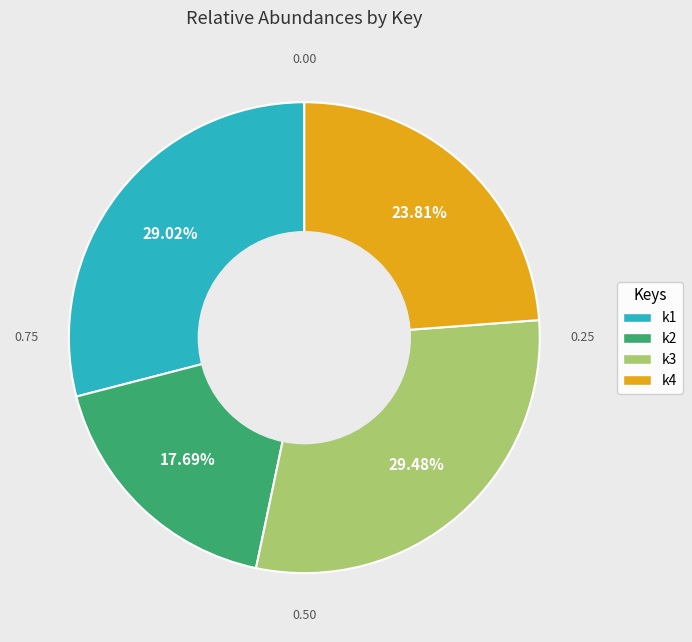

To the nearest percent, what is the difference between the largest and smallest slice percentages?

12%